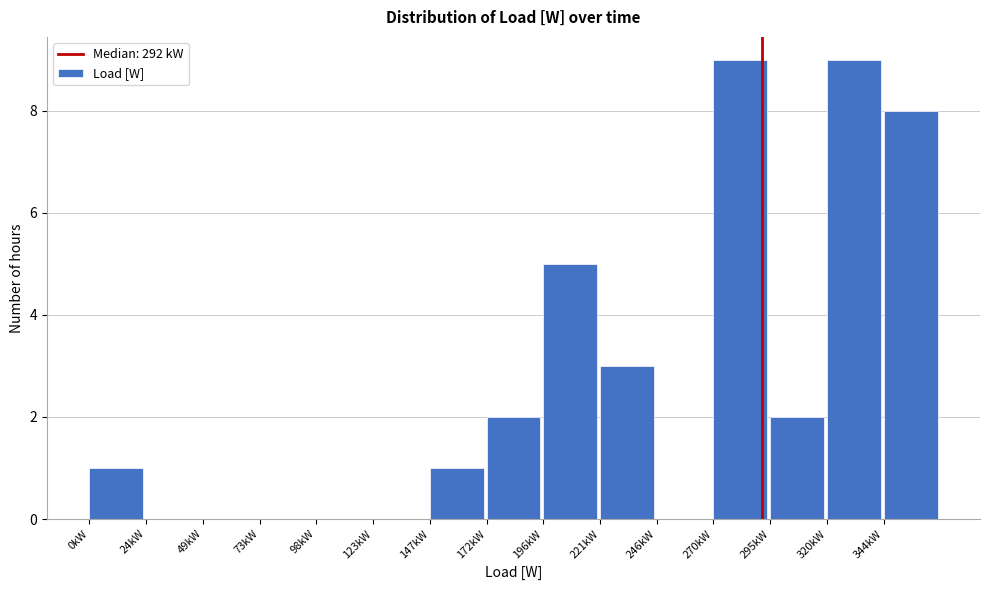

Reading right to left, extract all data points from this chart.

344kW=8	320kW=9	295kW=2	270kW=9	246kW=0	221kW=3	196kW=5	172kW=2	147kW=1	123kW=0	98kW=0	73kW=0	49kW=0	24kW=0	0kW=1